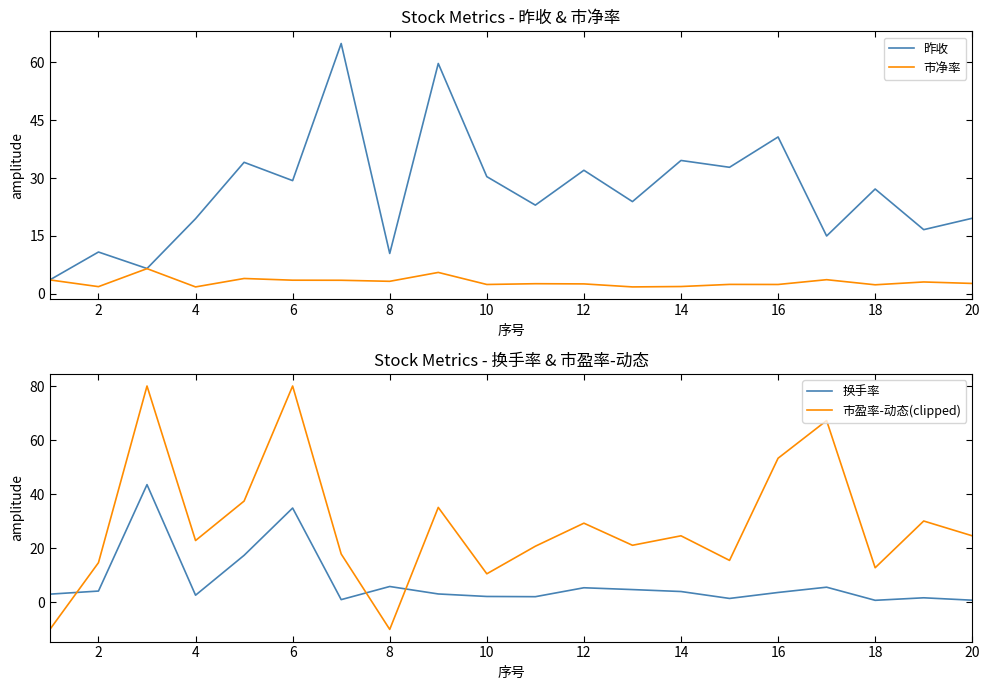

What is the value of the 市盈率-动态(clipped) point at the 20th from the left?

24.6